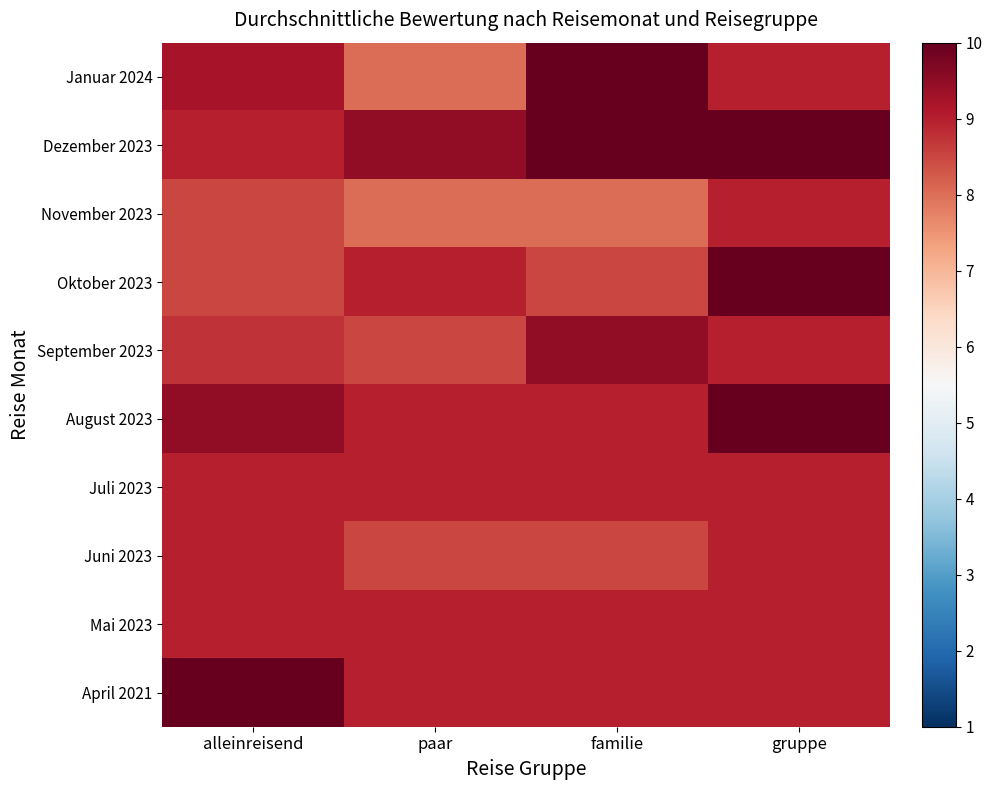

Which has a higher value, paar or gruppe?

gruppe